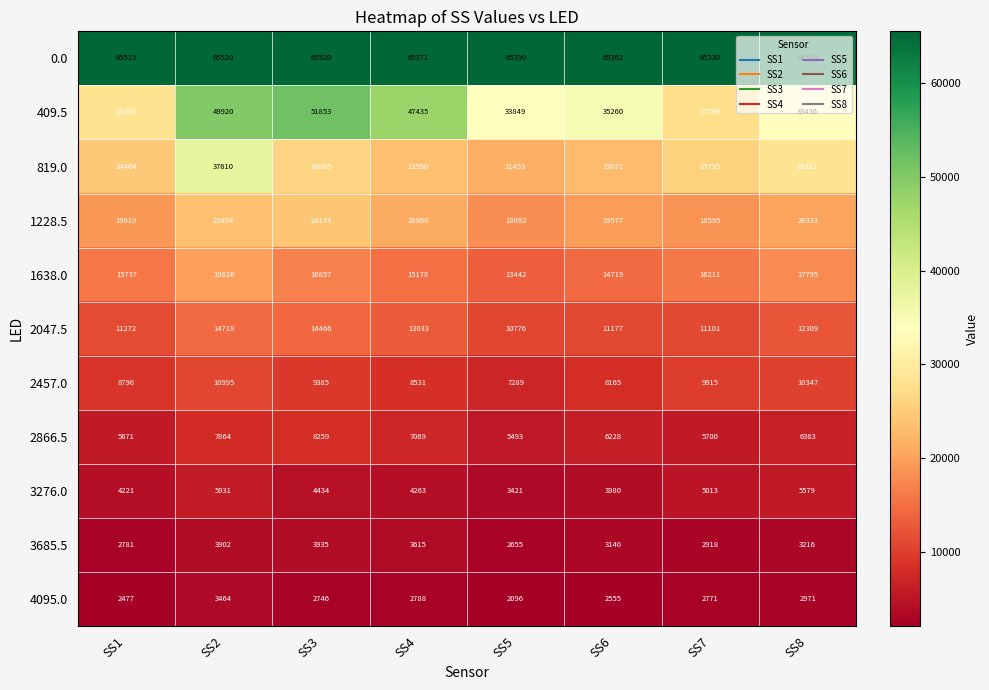

What is the average value of the 819.0 series?

26292